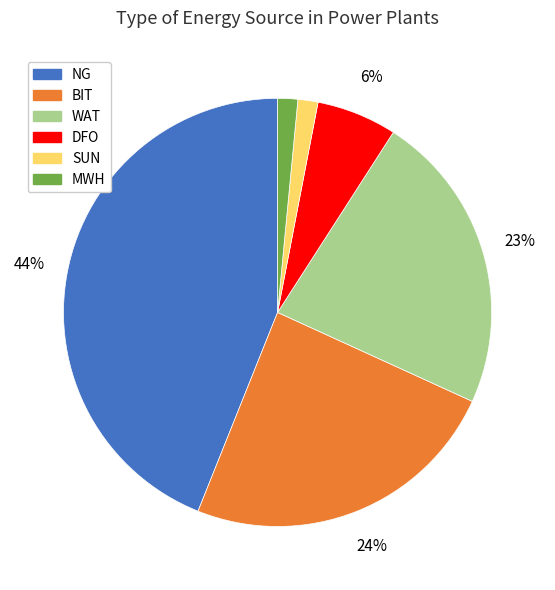

Is it true that NG is 29% of the pie?

False